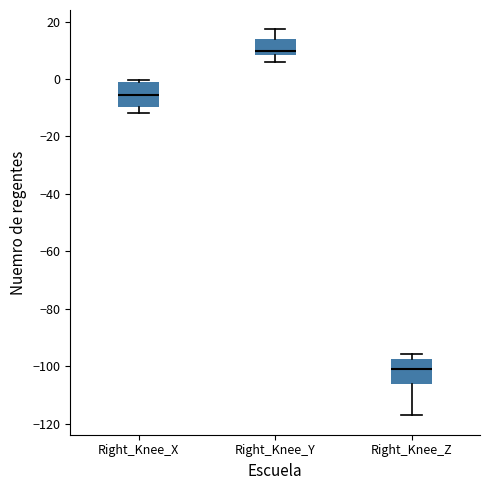

Reading left to right, read every box against the y-axis: the position of its median line, the range the box covers, and the ends of its whiskers. The values are not printed on the chart, so give them approximately, as read against the axis.

Right_Knee_X: median -6, box -10 to -2, whiskers -12 to 0
Right_Knee_Y: median 10, box 8 to 14, whiskers 6 to 18
Right_Knee_Z: median -102, box -106 to -98, whiskers -118 to -96